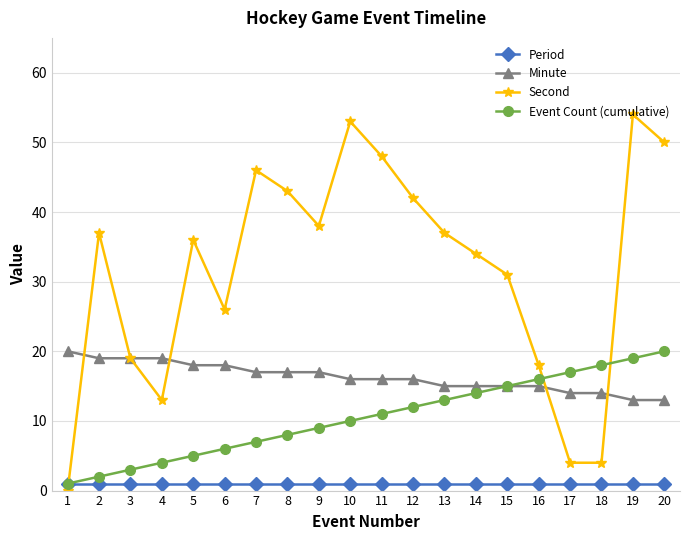

Rank the categories by Event Count (cumulative) value from highest to lowest.

20, 19, 18, 17, 16, 15, 14, 13, 12, 11, 10, 9, 8, 7, 6, 5, 4, 3, 2, 1